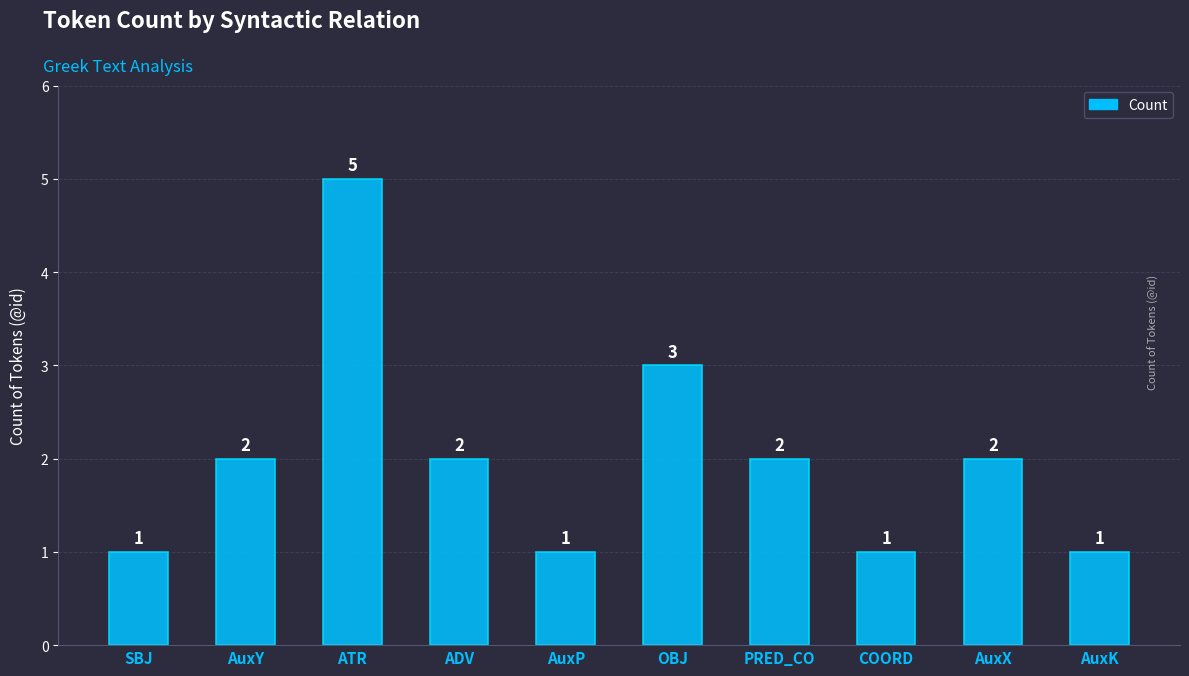

Reading left to right, list all the values displayed in this chart.

SBJ=1	AuxY=2	ATR=5	ADV=2	AuxP=1	OBJ=3	PRED_CO=2	COORD=1	AuxX=2	AuxK=1